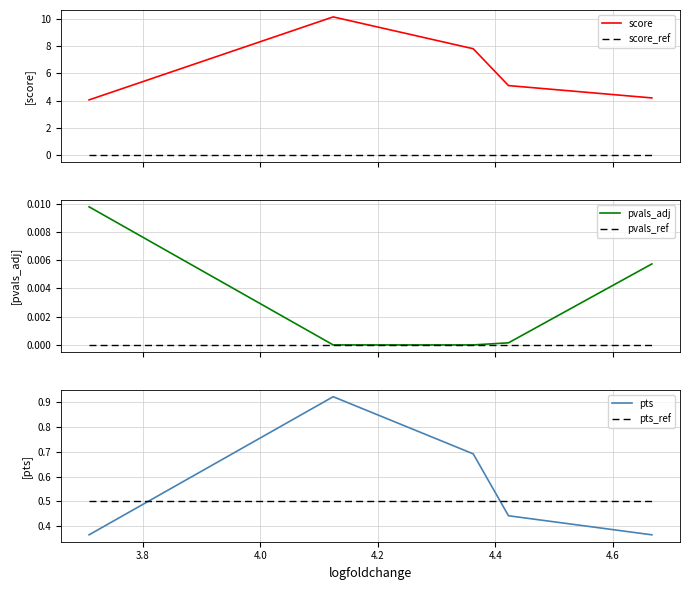

Which series has the widest spread of values?

score